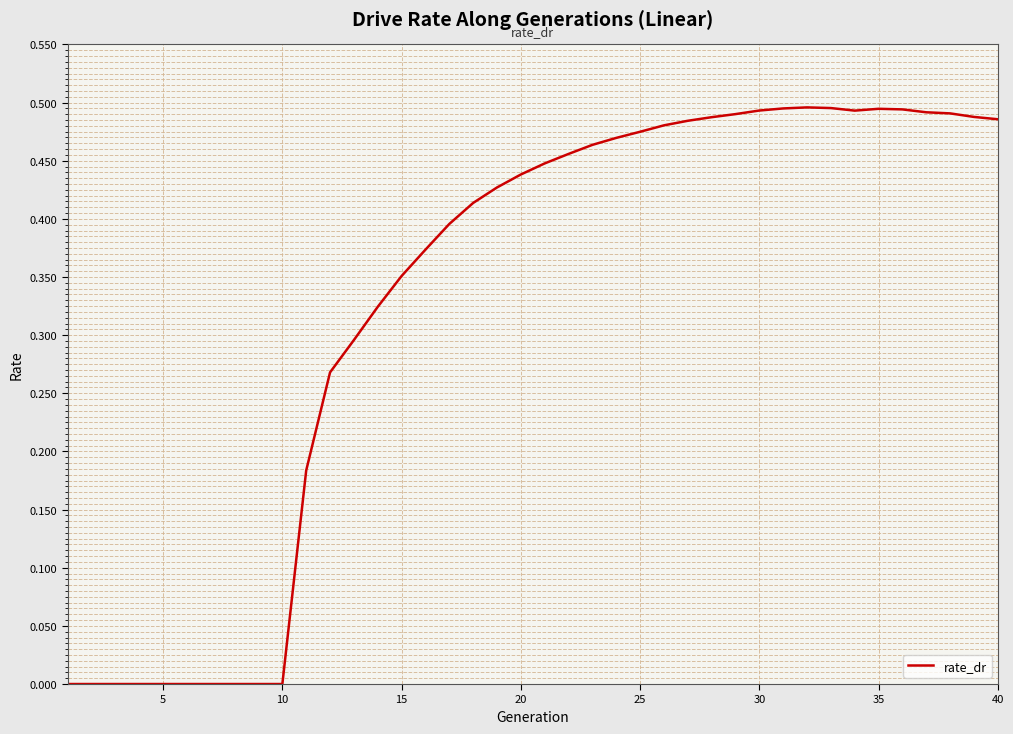

Does the chart display data point markers on the line(s)?

No